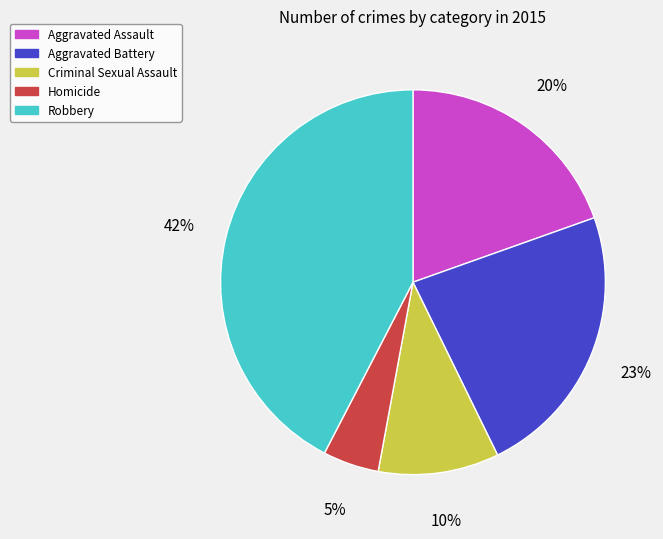

What percentage is the Aggravated Assault slice, to the nearest percent?

20%